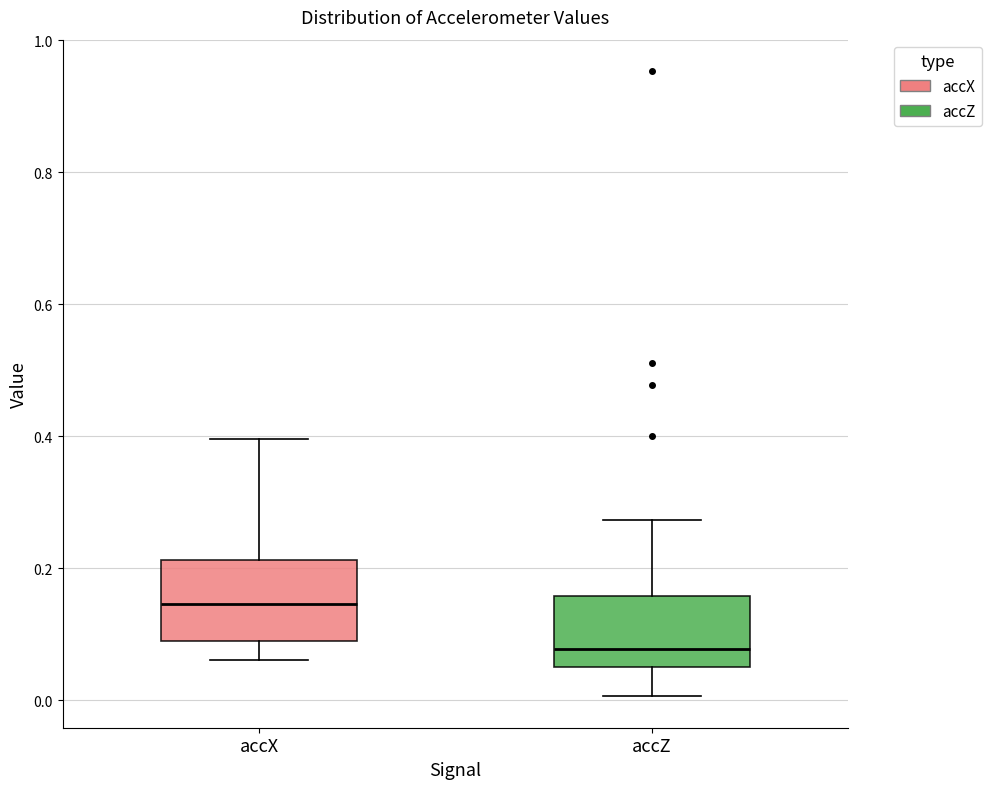

Where is the upper edge of the box for accZ on the y-axis? The values are not printed on the chart, so give them approximately, as read against the axis.

0.16